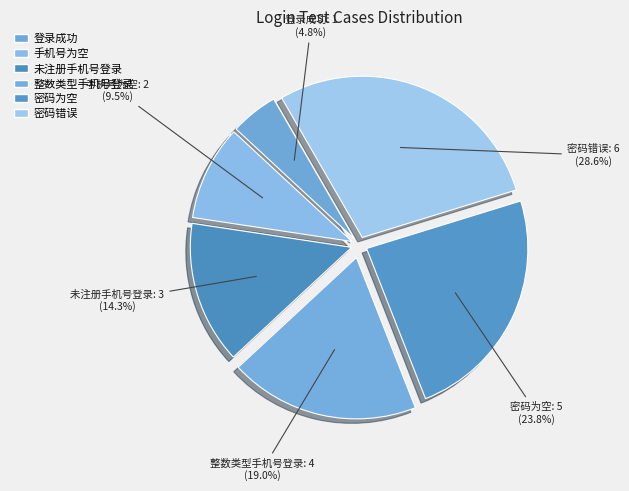

To the nearest percent, what is the difference between the 整数类型手机号登录 and 密码错误 slice percentages?

10%